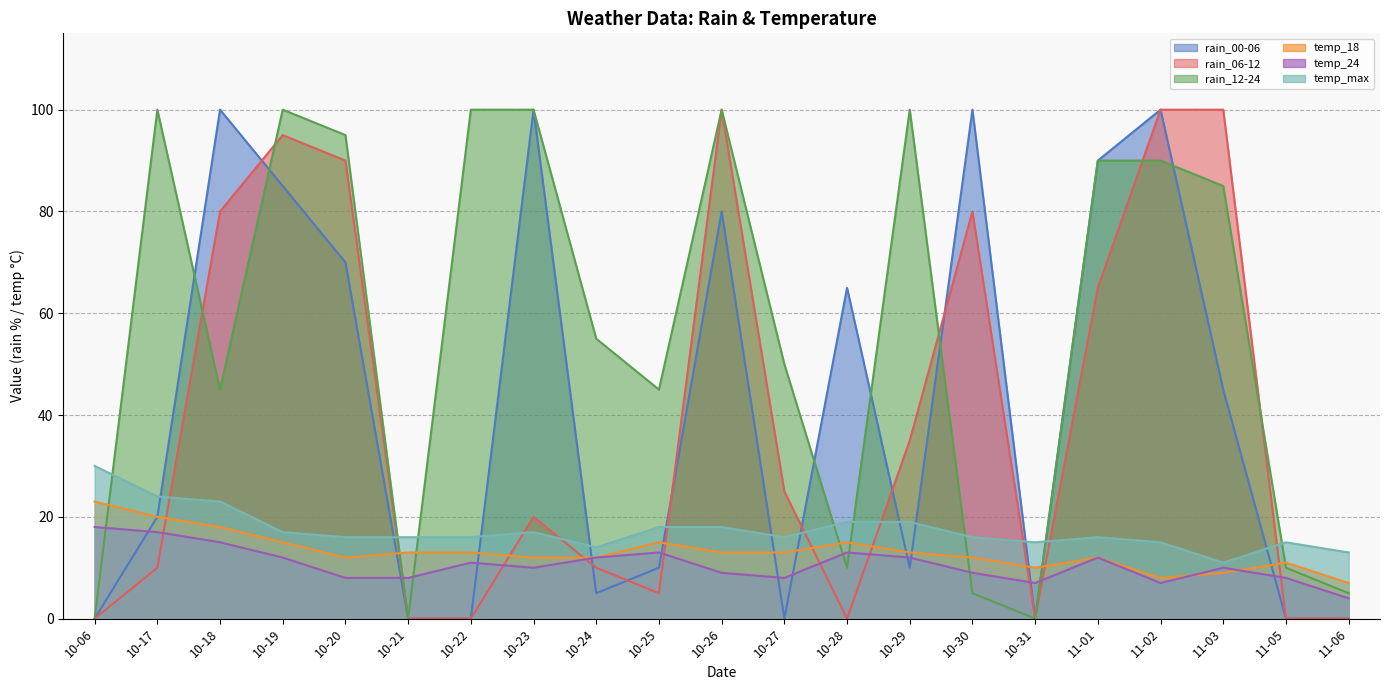

Reading right to left, extract all data points from this chart.

rain_00-06: 11-06=0	11-05=0	11-03=45	11-02=100	11-01=90	10-31=0	10-30=100	10-29=10	10-28=65	10-27=0	10-26=80	10-25=10	10-24=5	10-23=100	10-22=0	10-21=0	10-20=70	10-19=85	10-18=100	10-17=20	10-06=0
rain_06-12: 11-06=0	11-05=0	11-03=100	11-02=100	11-01=65	10-31=0	10-30=80	10-29=35	10-28=0	10-27=25	10-26=100	10-25=5	10-24=10	10-23=20	10-22=0	10-21=0	10-20=90	10-19=95	10-18=80	10-17=10	10-06=0
rain_12-24: 11-06=5	11-05=10	11-03=85	11-02=90	11-01=90	10-31=0	10-30=5	10-29=100	10-28=10	10-27=50	10-26=100	10-25=45	10-24=55	10-23=100	10-22=100	10-21=0	10-20=95	10-19=100	10-18=45	10-17=100	10-06=0
temp_18: 11-06=7	11-05=11	11-03=9	11-02=8	11-01=12	10-31=10	10-30=12	10-29=13	10-28=15	10-27=13	10-26=13	10-25=15	10-24=12	10-23=12	10-22=13	10-21=13	10-20=12	10-19=15	10-18=18	10-17=20	10-06=23
temp_24: 11-06=4	11-05=8	11-03=10	11-02=7	11-01=12	10-31=7	10-30=9	10-29=12	10-28=13	10-27=8	10-26=9	10-25=13	10-24=12	10-23=10	10-22=11	10-21=8	10-20=8	10-19=12	10-18=15	10-17=17	10-06=18
temp_max: 11-06=13	11-05=15	11-03=11	11-02=15	11-01=16	10-31=15	10-30=16	10-29=19	10-28=19	10-27=16	10-26=18	10-25=18	10-24=14	10-23=17	10-22=16	10-21=16	10-20=16	10-19=17	10-18=23	10-17=24	10-06=30